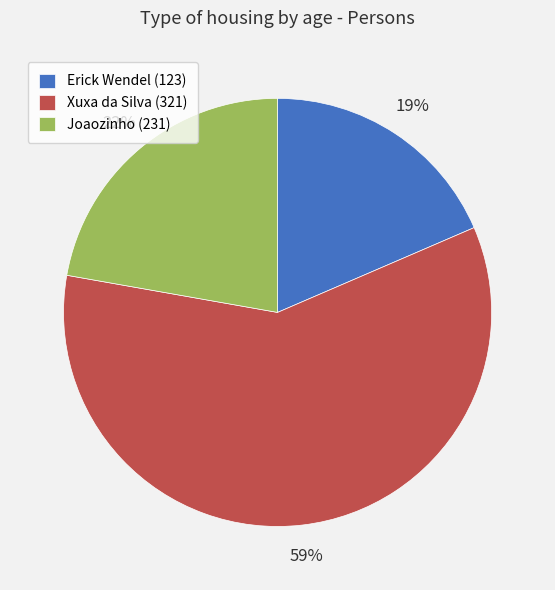

To the nearest percent, what is the average slice percentage?

33%